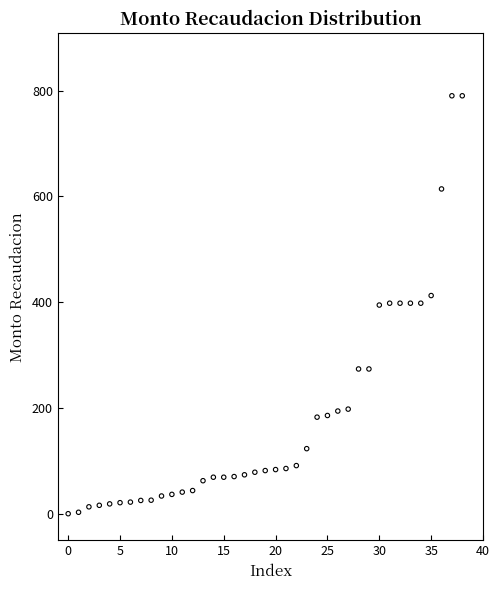

What is the range of Y values (max minus min)?

790.3